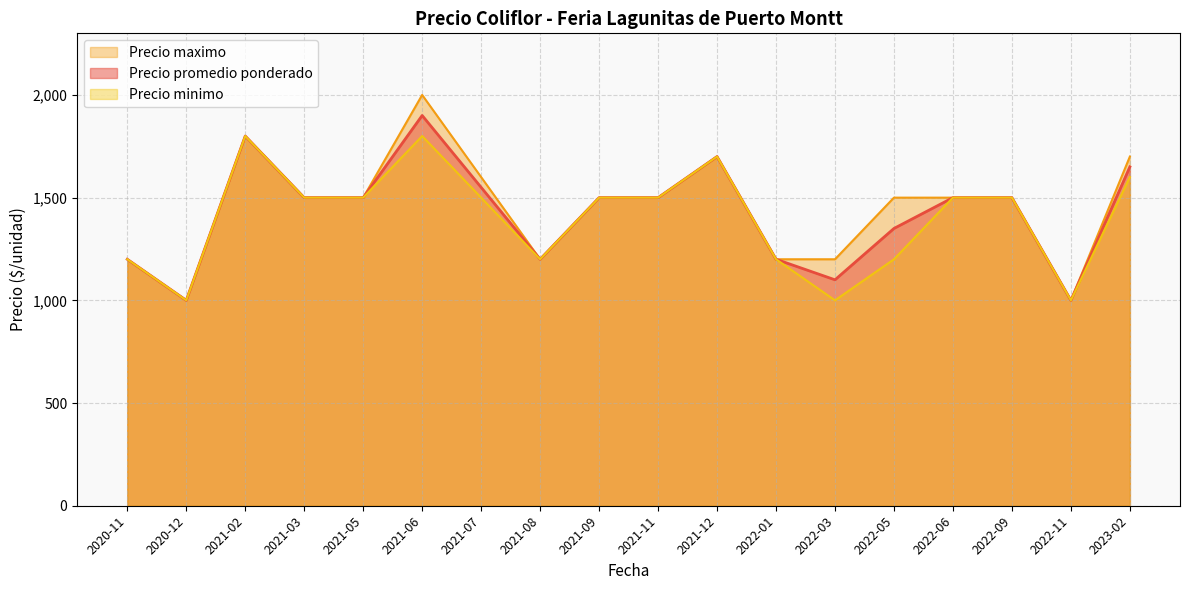

True or false: Precio maximo and Precio promedio ponderado cross at least once.

False